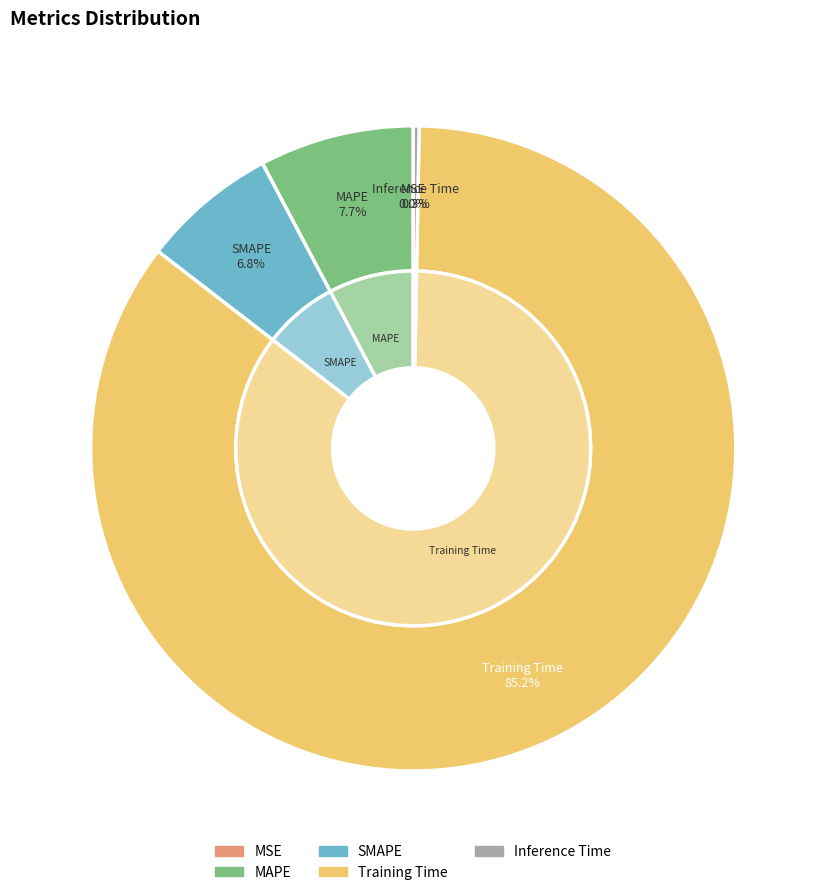

What percentage do SMAPE and MSE together represent?

6.8%